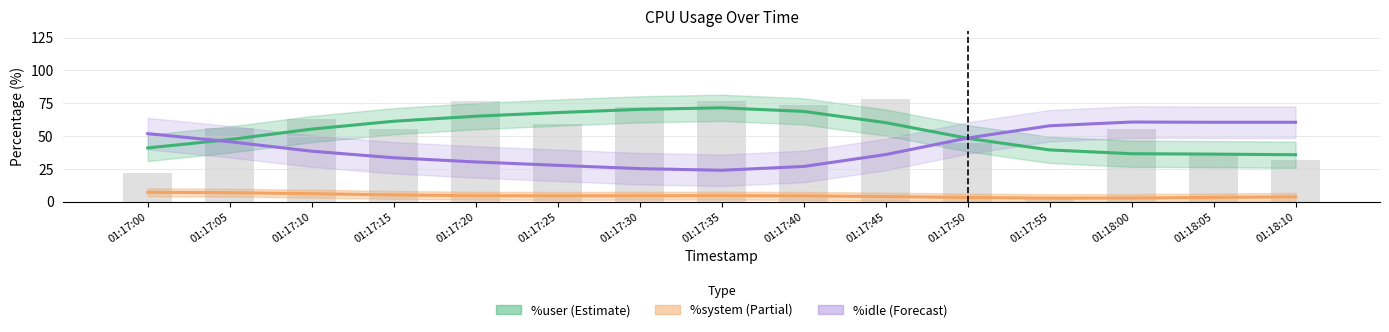

List the labels in order of %user value, largest first.

01:17:35, 01:17:30, 01:17:40, 01:17:25, 01:17:20, 01:17:15, 01:17:45, 01:17:10, 01:17:50, 01:17:05, 01:17:00, 01:17:55, 01:18:00, 01:18:05, 01:18:10